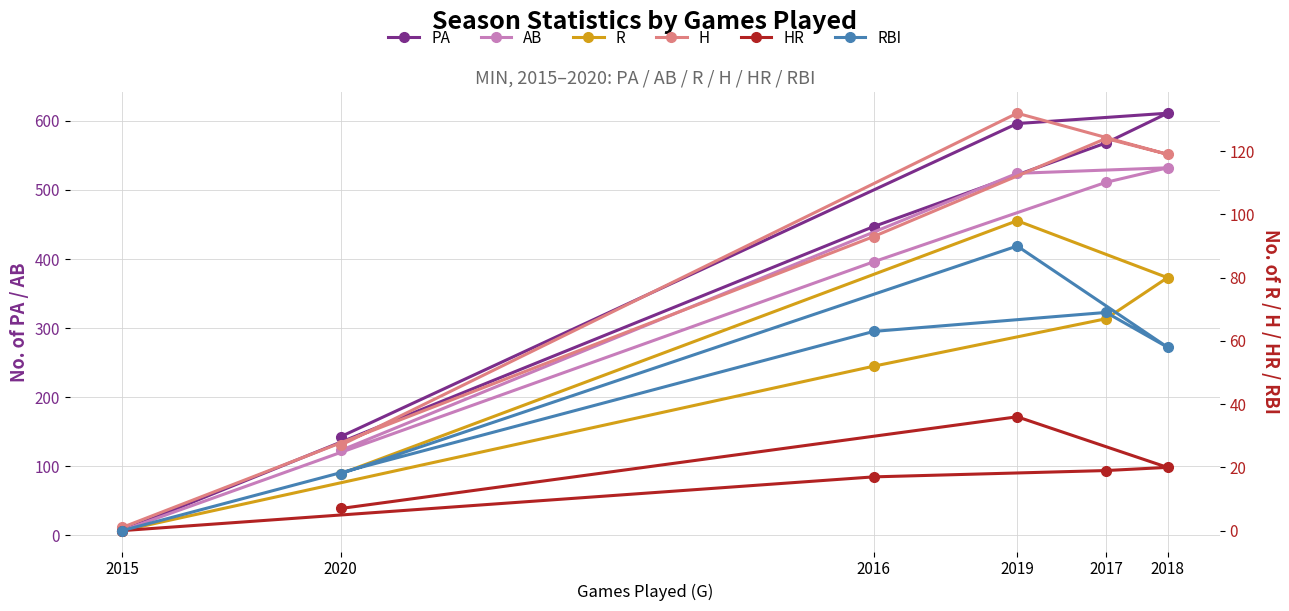

What are all the series names shown in the legend?

PA, AB, R, H, HR, RBI